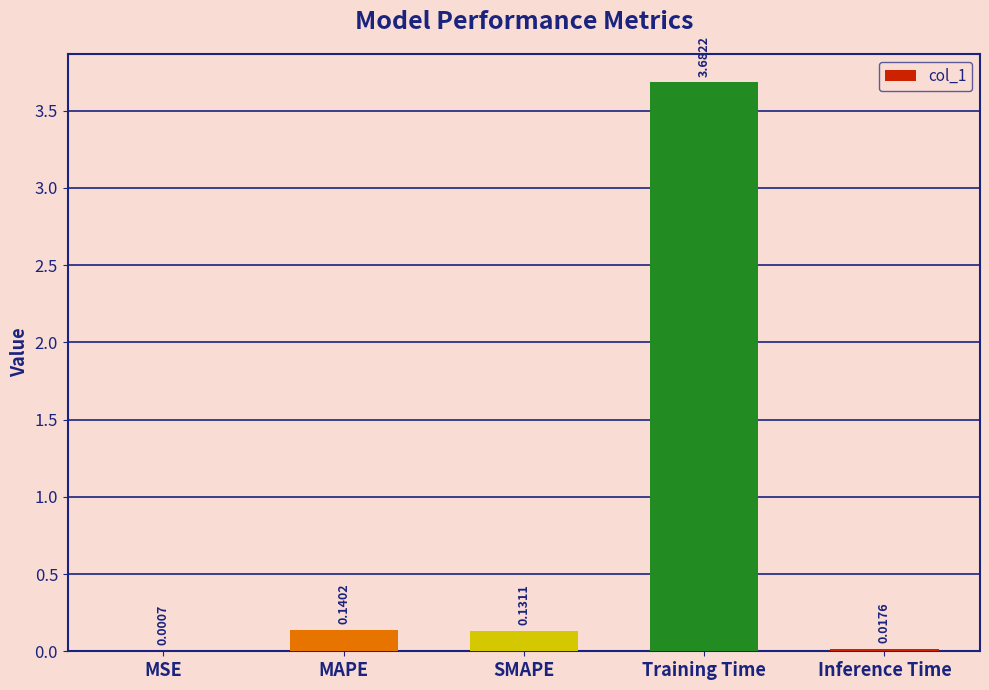

What is the average value?

0.8